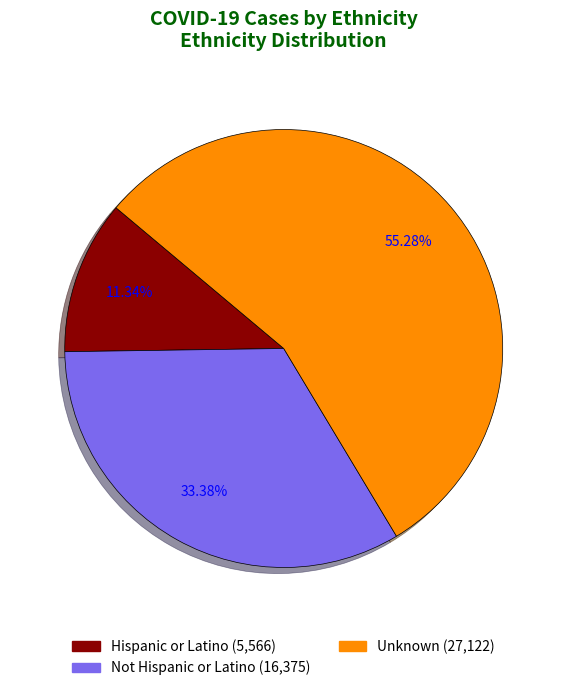

Which slice is the largest?

Unknown